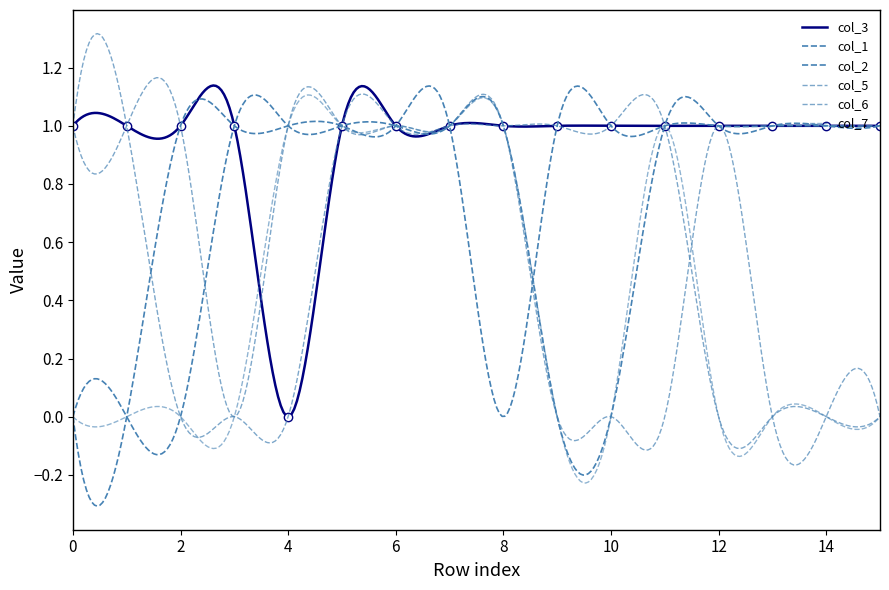

What is the sum of all col_5 values?

9